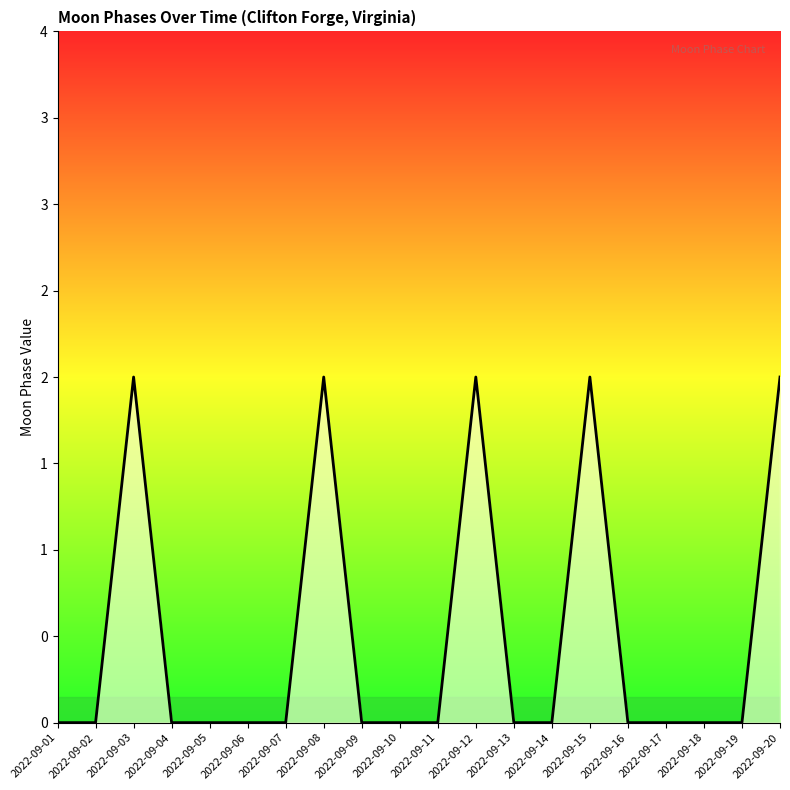

Does the chart have visible grid lines?

No